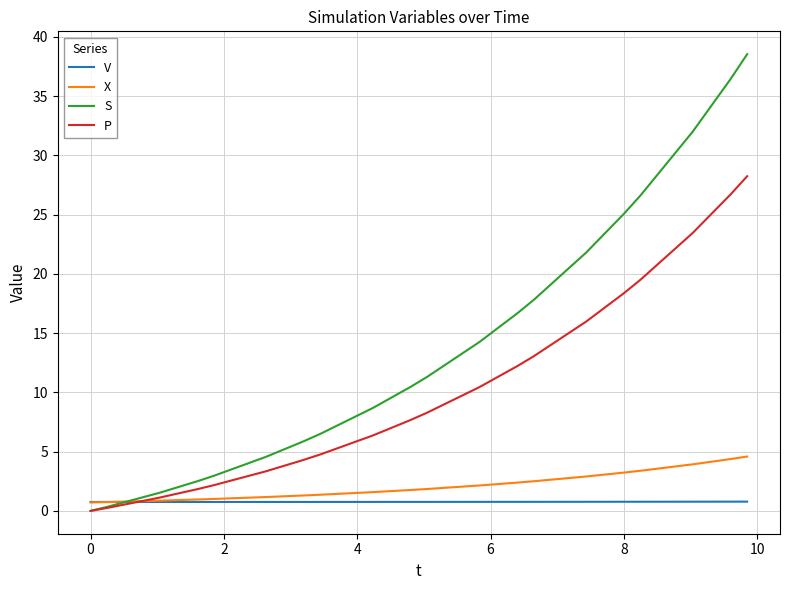

Is this an area chart (filled region under the line)?

No